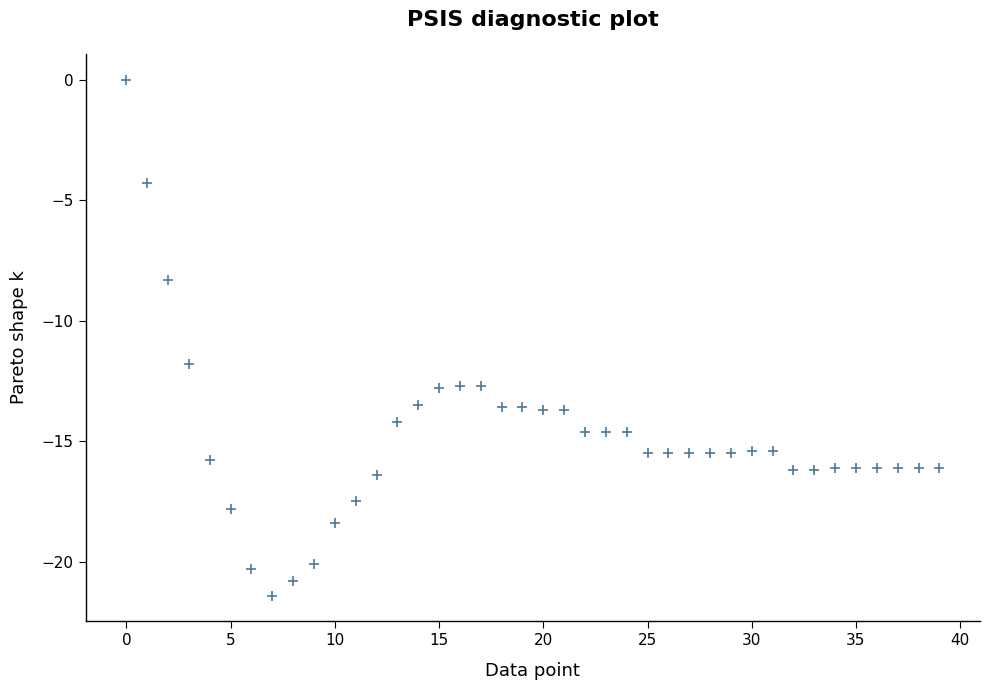

What is the range of Y values (max minus min)?

21.4